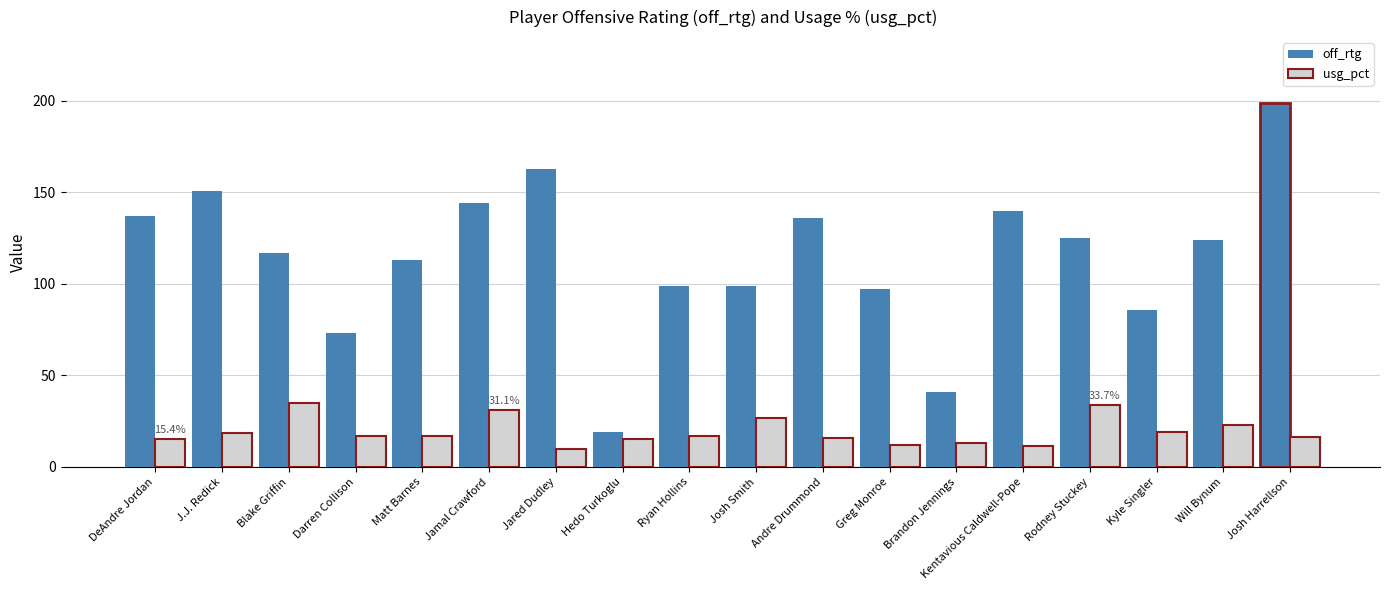

Rank the series by their average value, from highest to lowest.

off_rtg, usg_pct